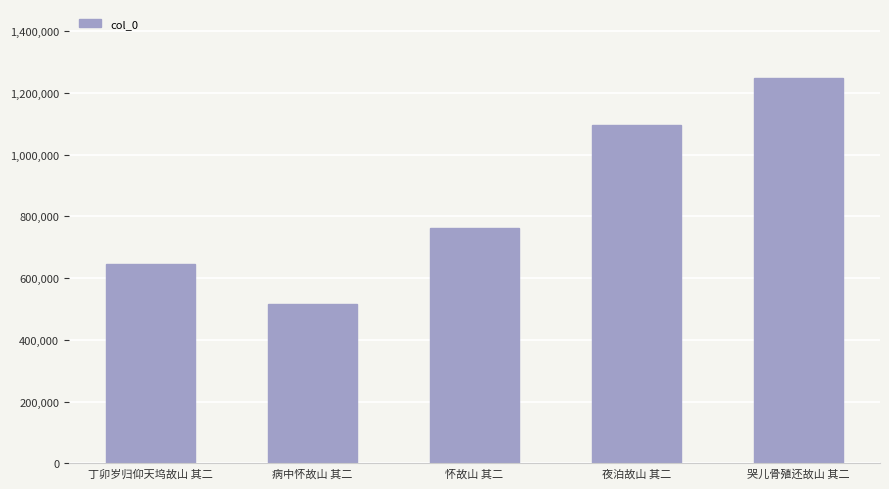

What position from the right is 哭儿骨殖还故山 其二?

1